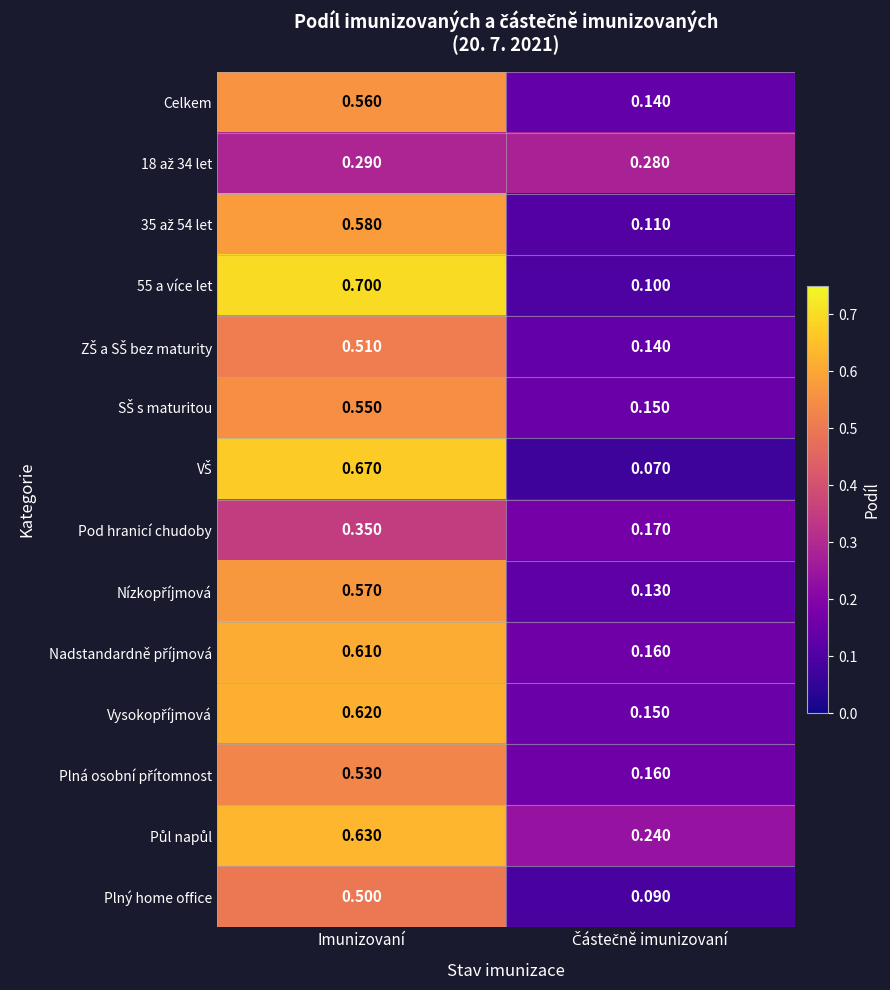

At which category is the sum across all series the highest?

Imunizovaní